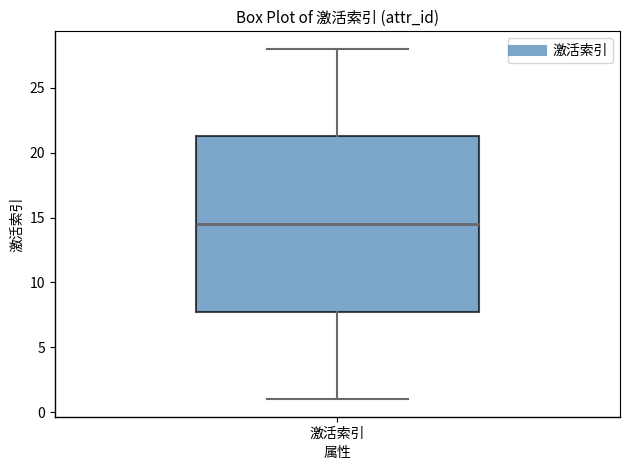

Transcribe this box plot: give where the median line is, the range the box spans, and where the two whiskers end, as read against the y-axis. The values are not printed on the chart, so give them approximately, as read against the axis.

median 14.5, box 8.0 to 21.5, whiskers 1.0 to 28.0